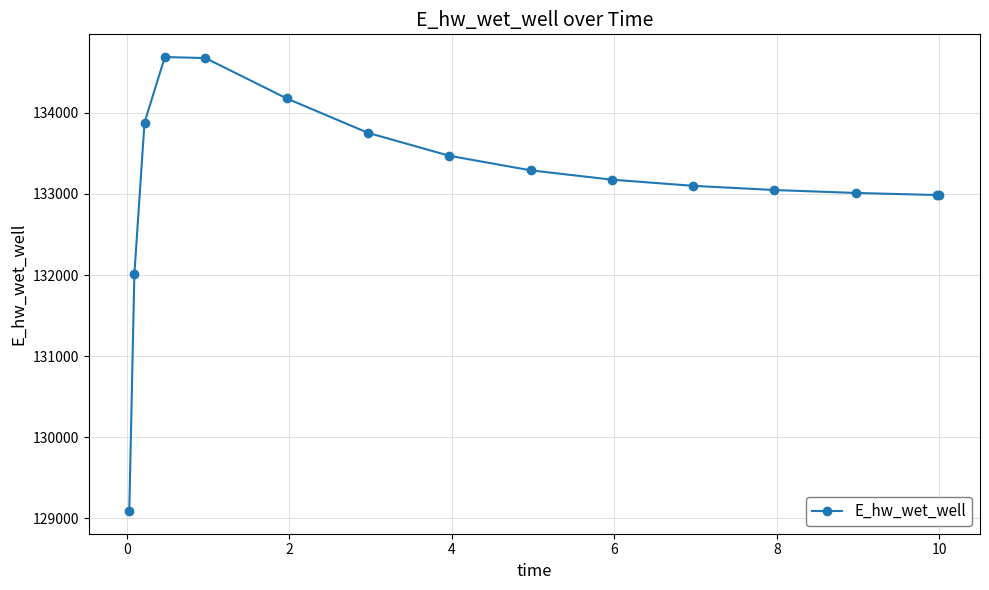

What is the maximum value shown in the chart?

134686.2